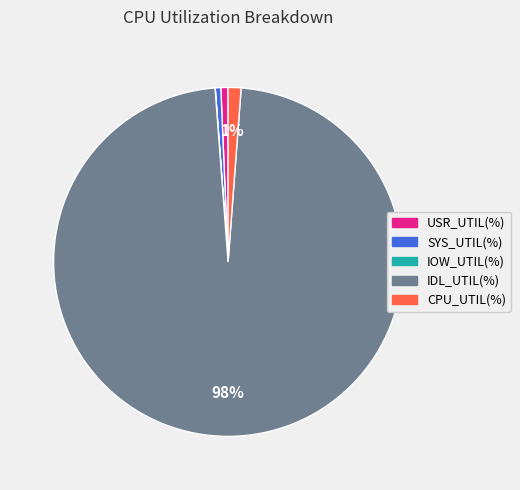

Which category accounts for the majority?

IDL_UTIL(%)